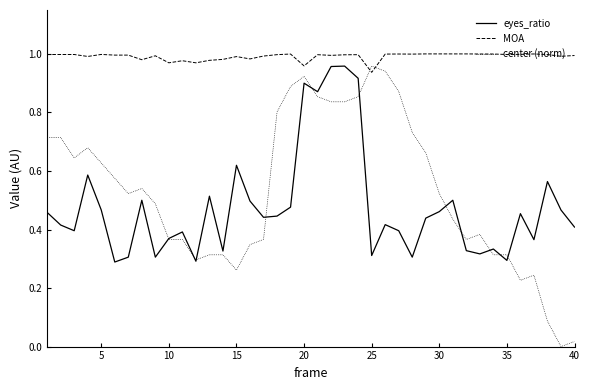

Which series has the largest total across all categories?

MOA